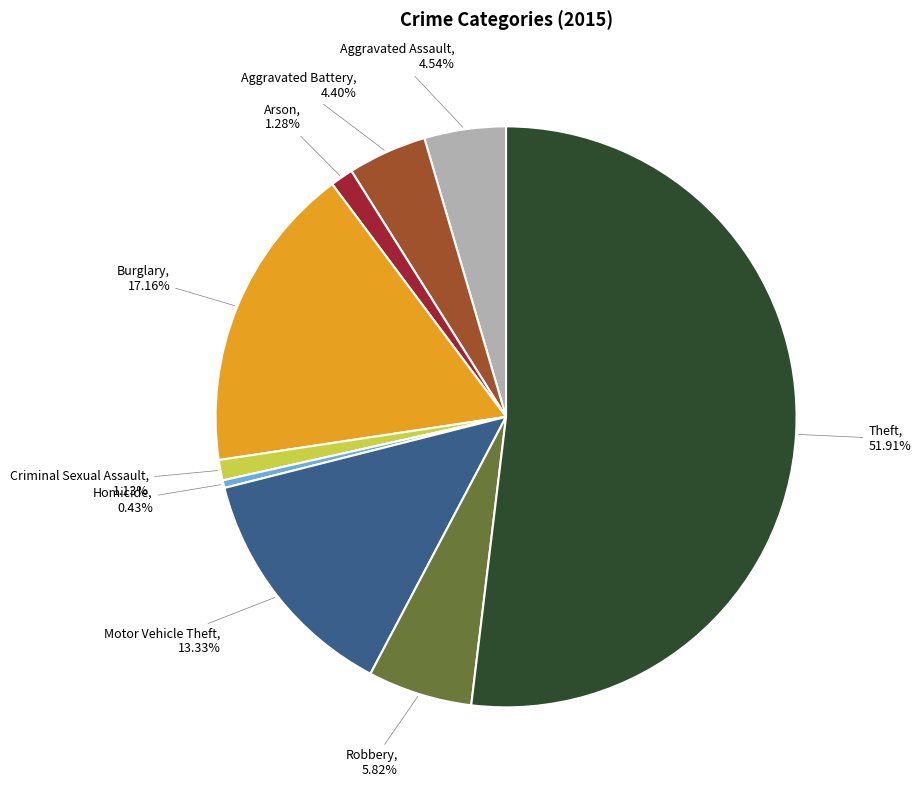

Does any single category account for the majority?

Yes